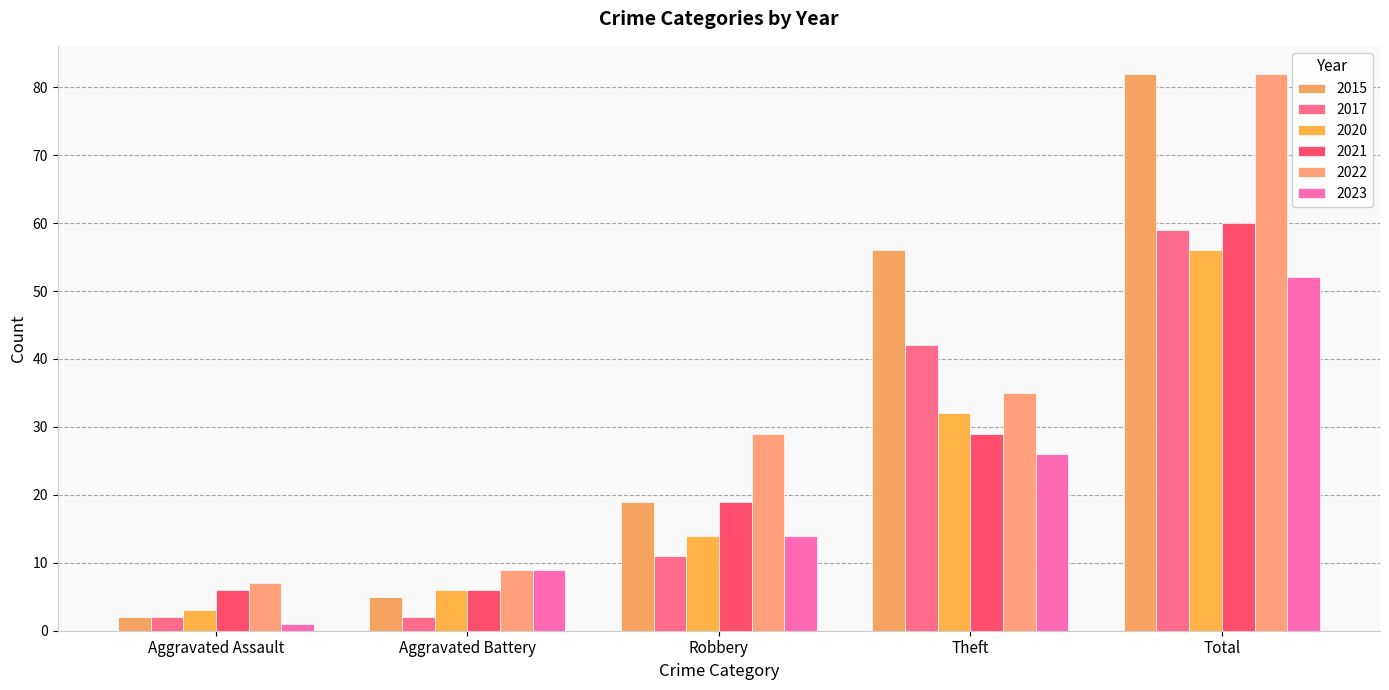

Reading left to right, list all the values displayed in this chart.

2015: Aggravated Assault=2	Aggravated Battery=5	Robbery=19	Theft=56	Total=82
2017: Aggravated Assault=2	Aggravated Battery=2	Robbery=11	Theft=42	Total=59
2020: Aggravated Assault=3	Aggravated Battery=6	Robbery=14	Theft=32	Total=56
2021: Aggravated Assault=6	Aggravated Battery=6	Robbery=19	Theft=29	Total=60
2022: Aggravated Assault=7	Aggravated Battery=9	Robbery=29	Theft=35	Total=82
2023: Aggravated Assault=1	Aggravated Battery=9	Robbery=14	Theft=26	Total=52